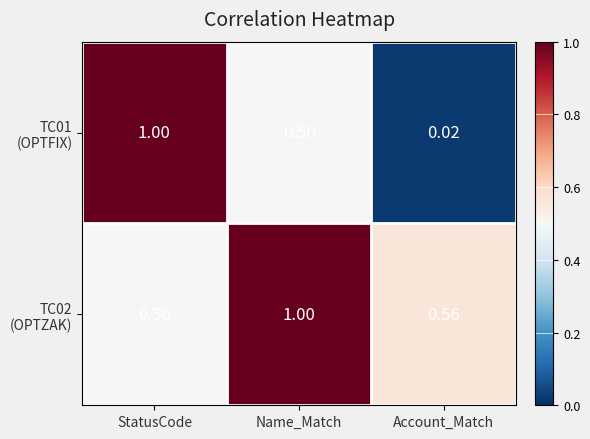

Which label corresponds to the smallest value in the chart?

Account_Match